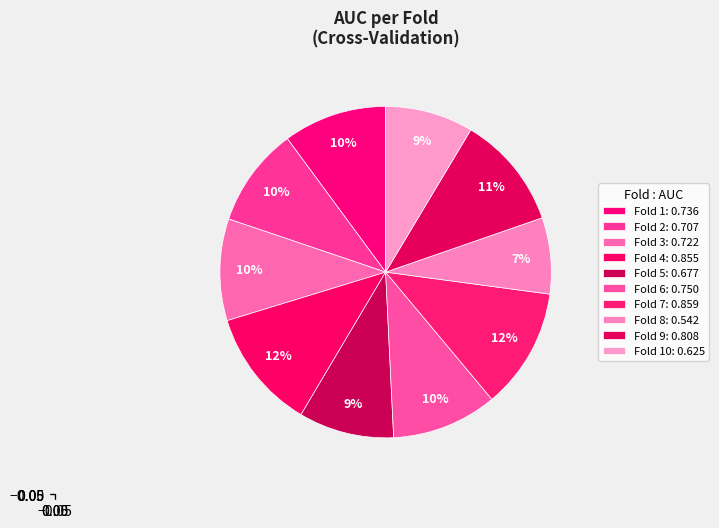

Count the number of slices in the pie.

10